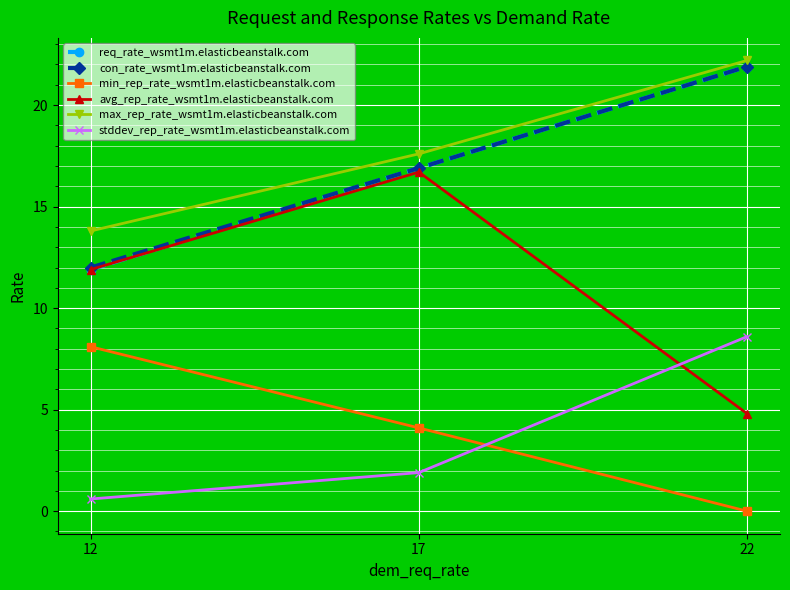

Does the chart display data point markers on the line(s)?

Yes